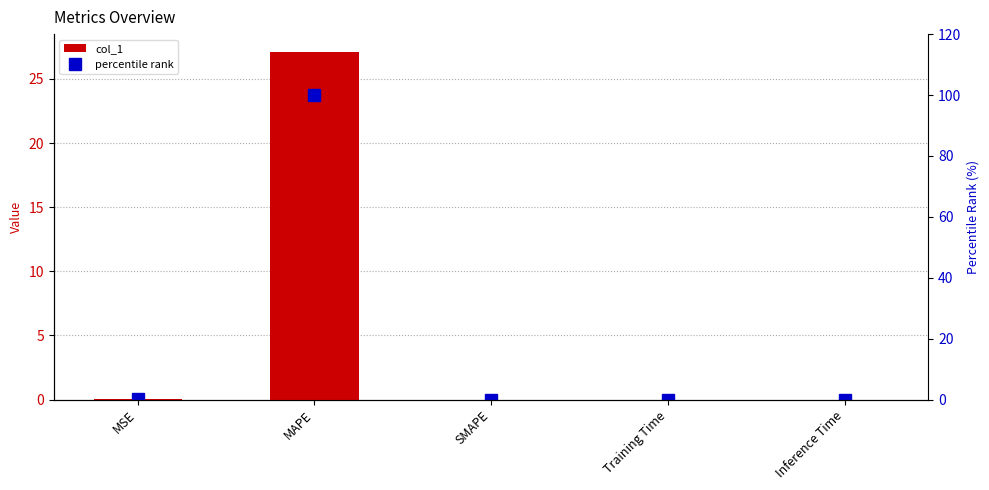

What is the label of the 3rd bar from the left?

SMAPE